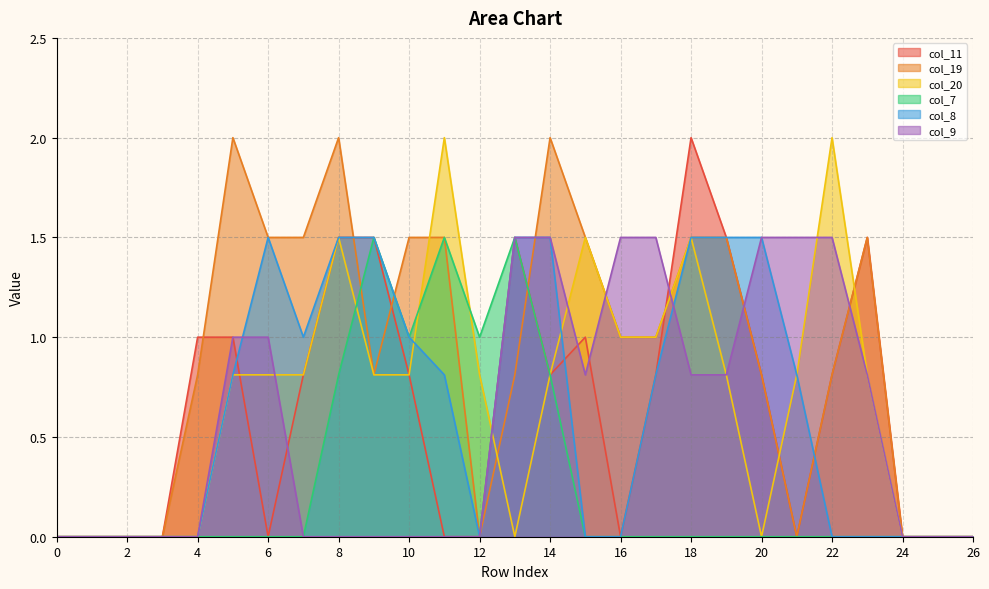

Which series changed the most between 0 and 17?

col_9